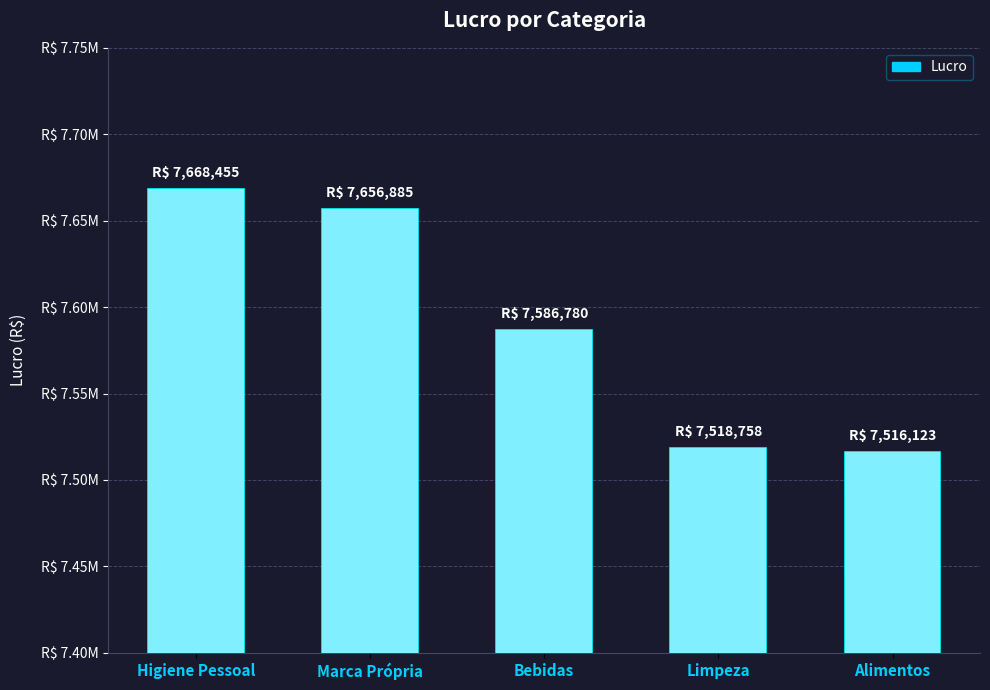

What value does the data have at Marca Própria?

7656884.5